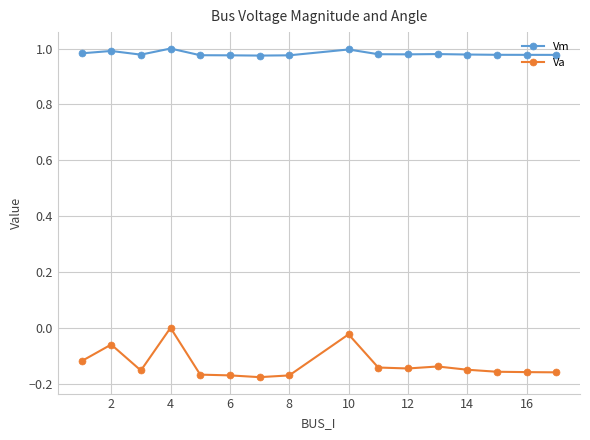

True or false: Vm has more than 2 interior local peaks.

True